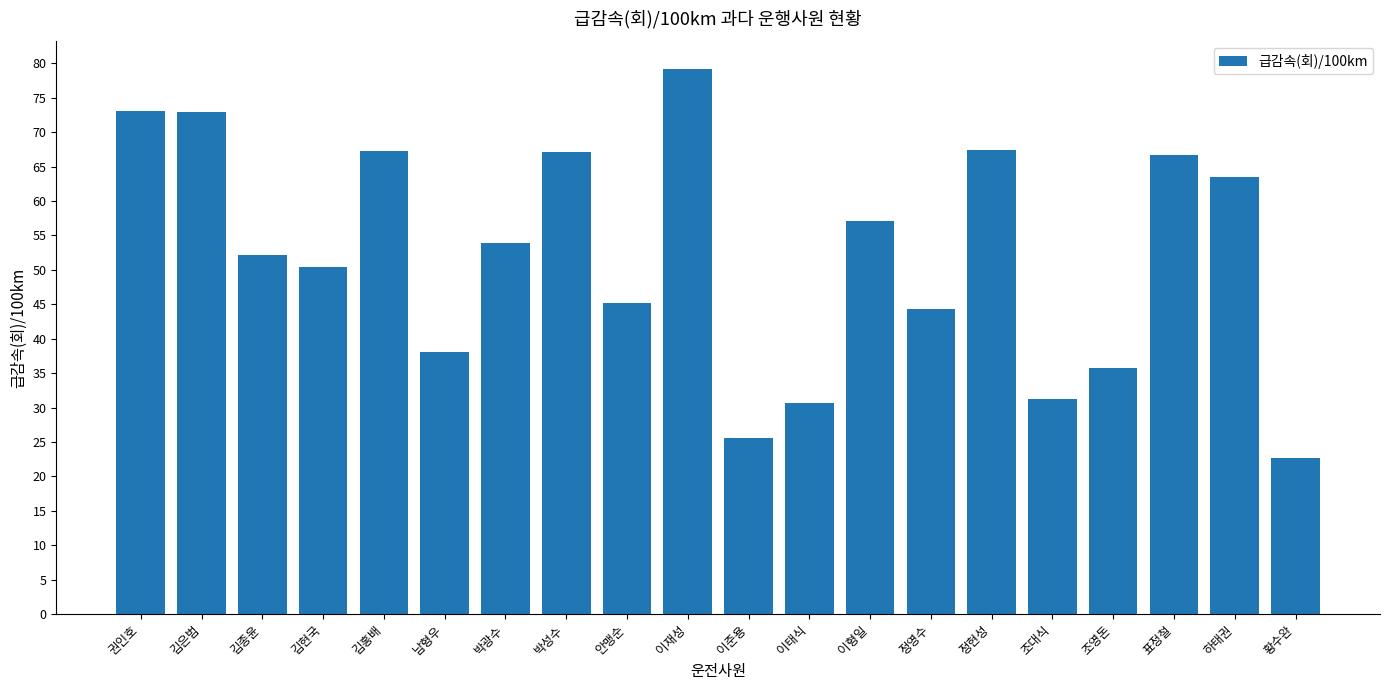

What is the approximate value at 김종윤?

52.1